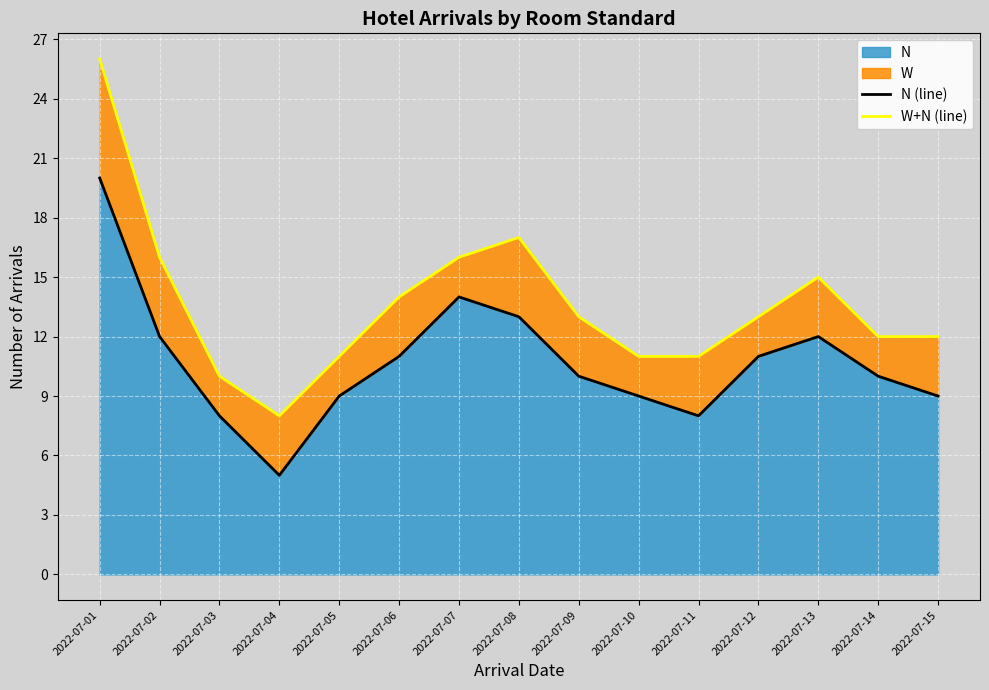

What is the sum of the W+N (line) values at 2022-07-04 and 2022-07-02?

24